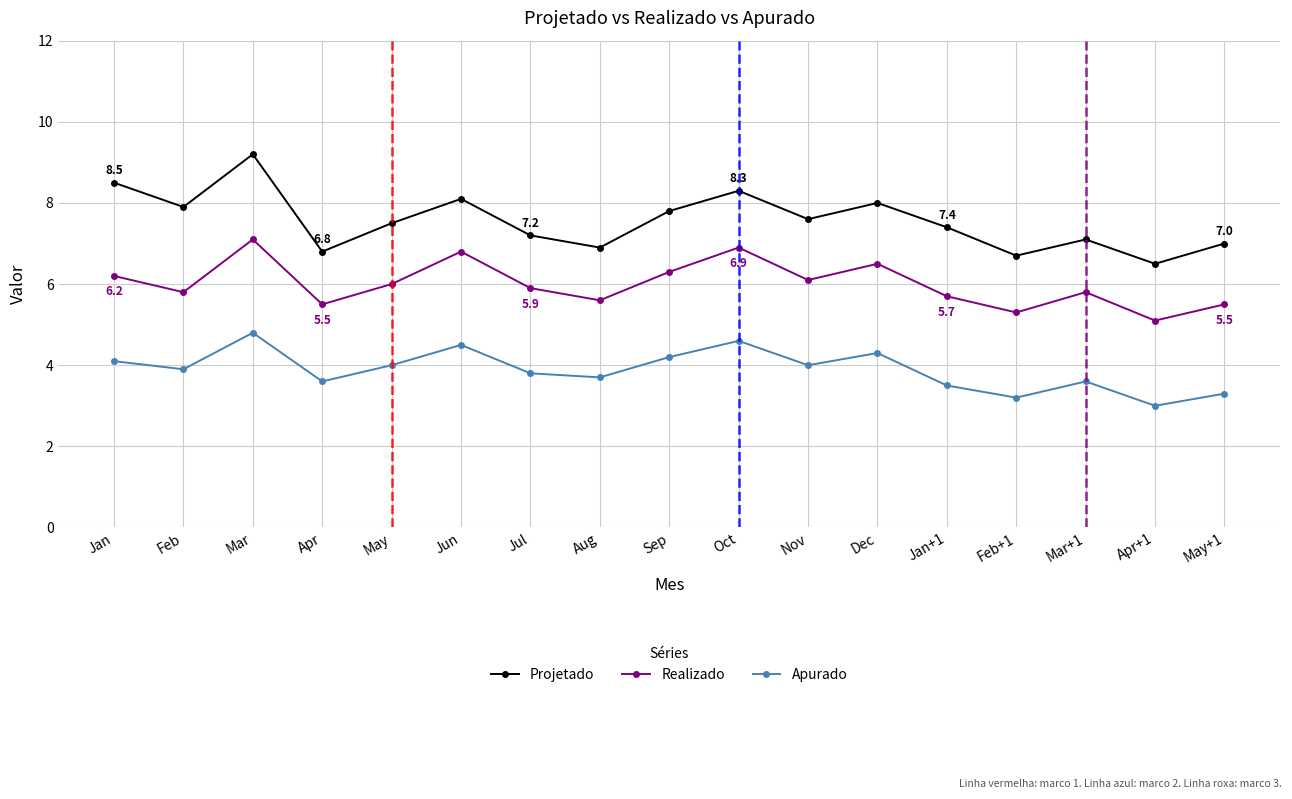

True or false: Projetado has a value of 10.8 at Aug.

False